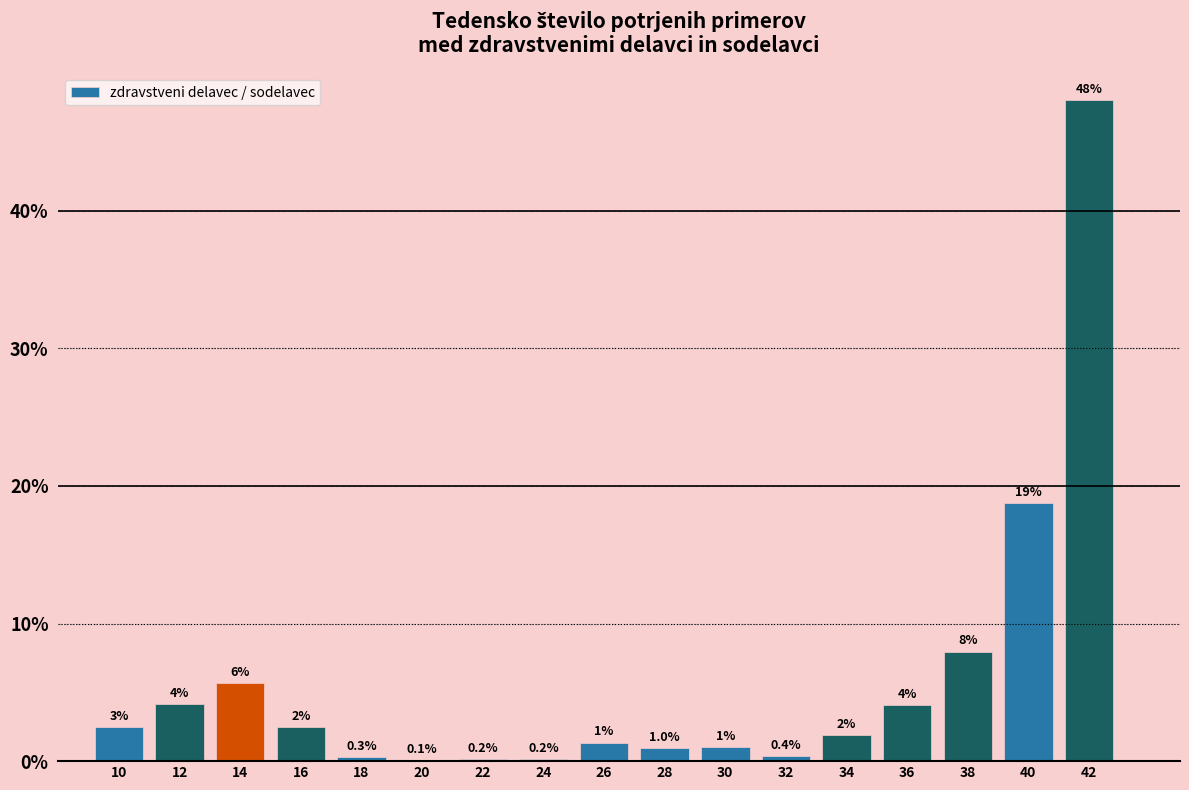

Is it true that the value at 34 is 1.9?

True